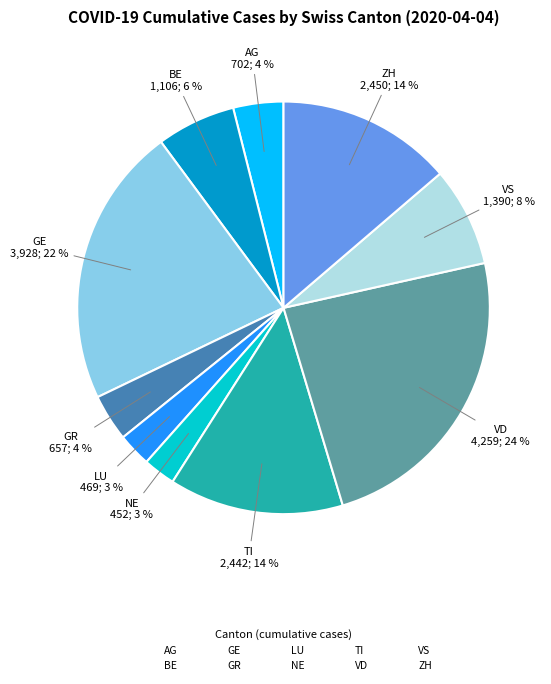

What percentage is the GR slice, to the nearest percent?

4%